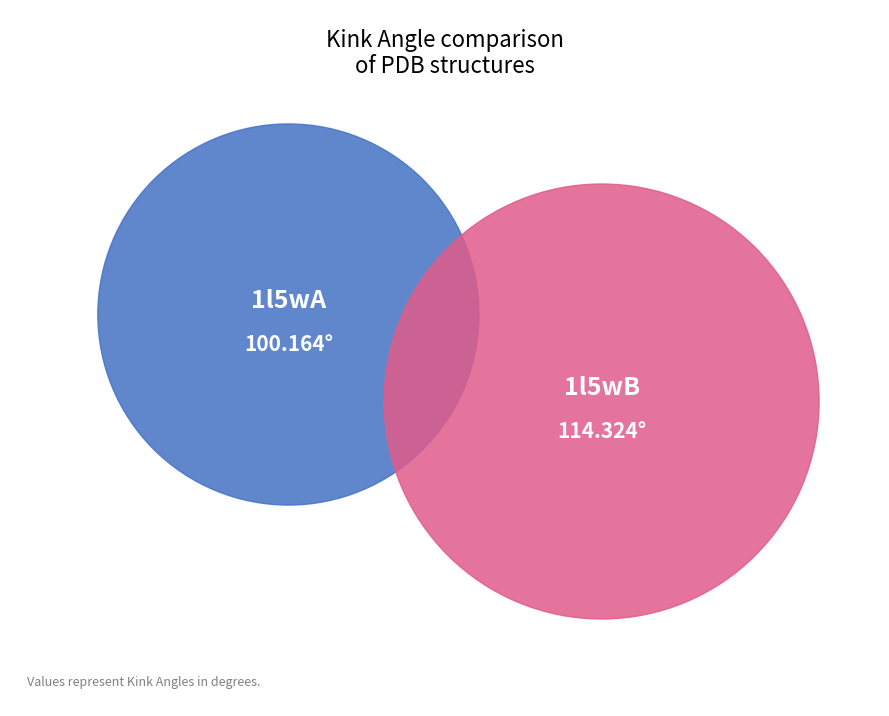

How many slices are in this pie chart?

2